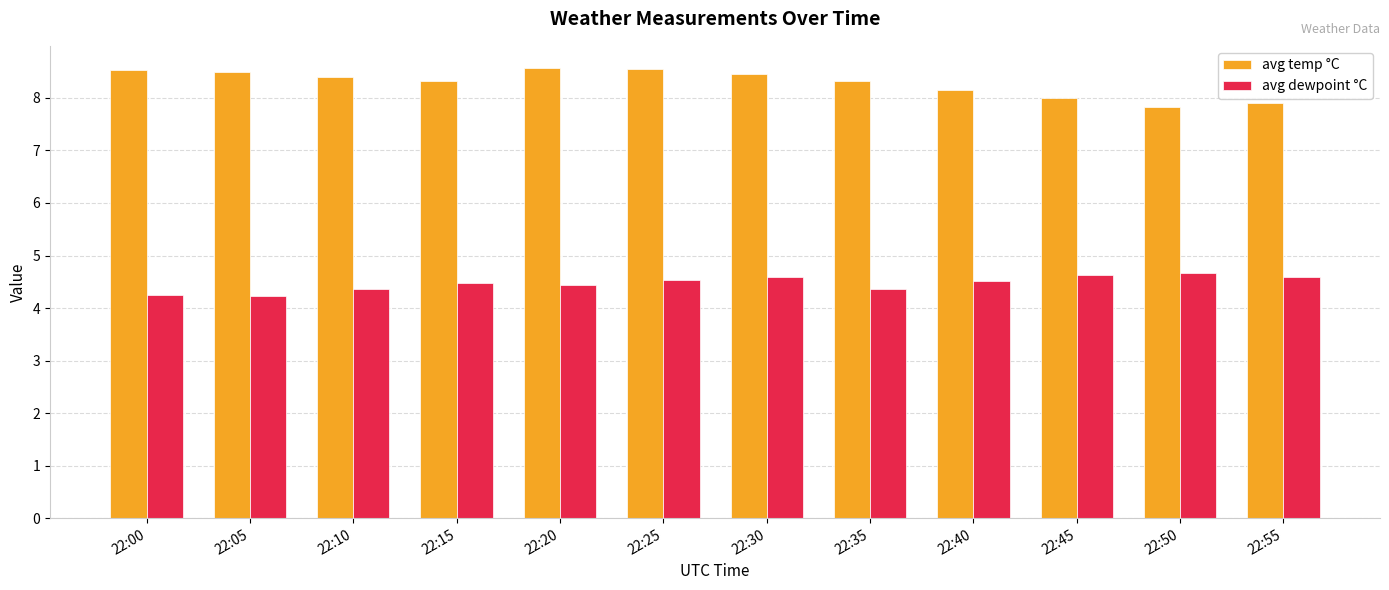

What is the spread (max minus min) of values at 22:20?

4.1